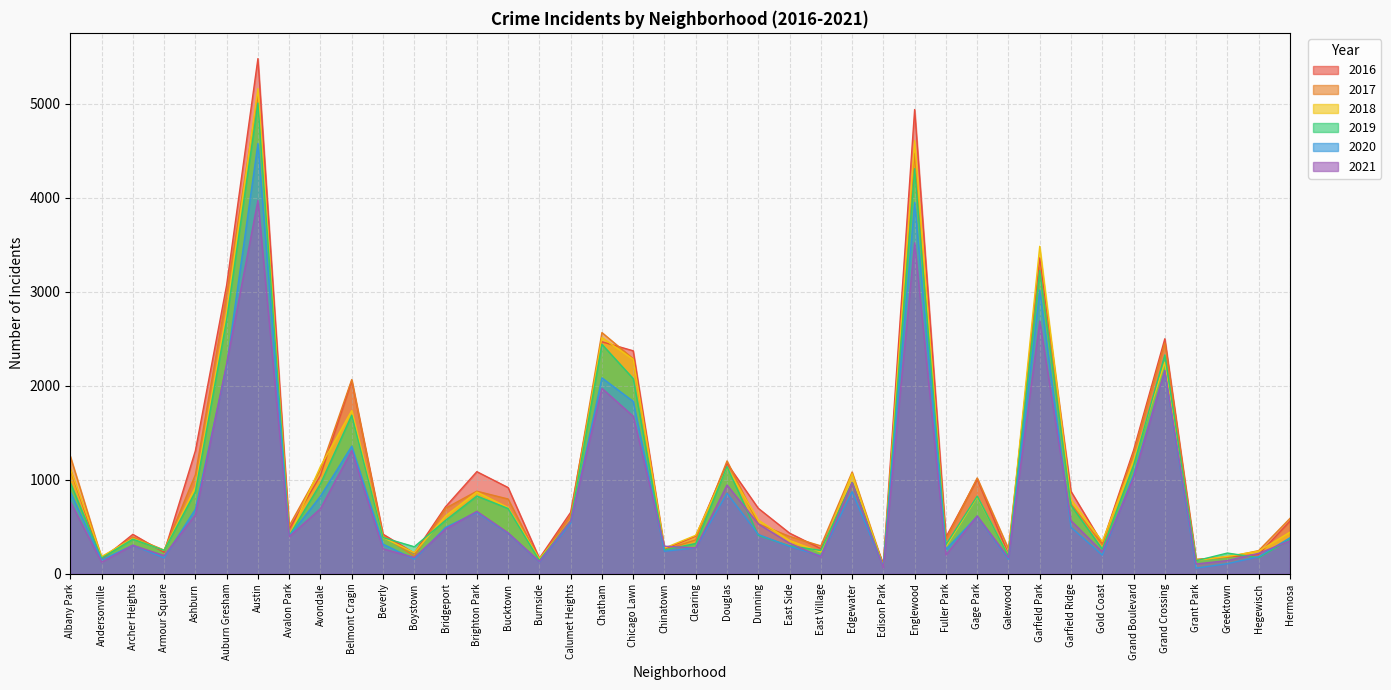

What is the sum of all 2020 values?

34020